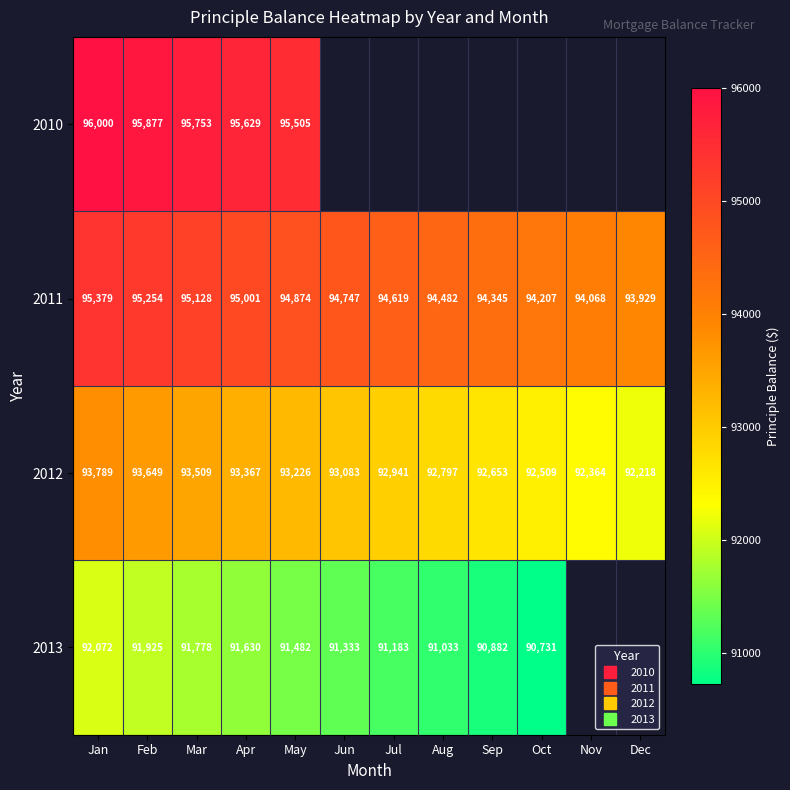

Between Jul and Nov, which series saw the biggest shift?

2012